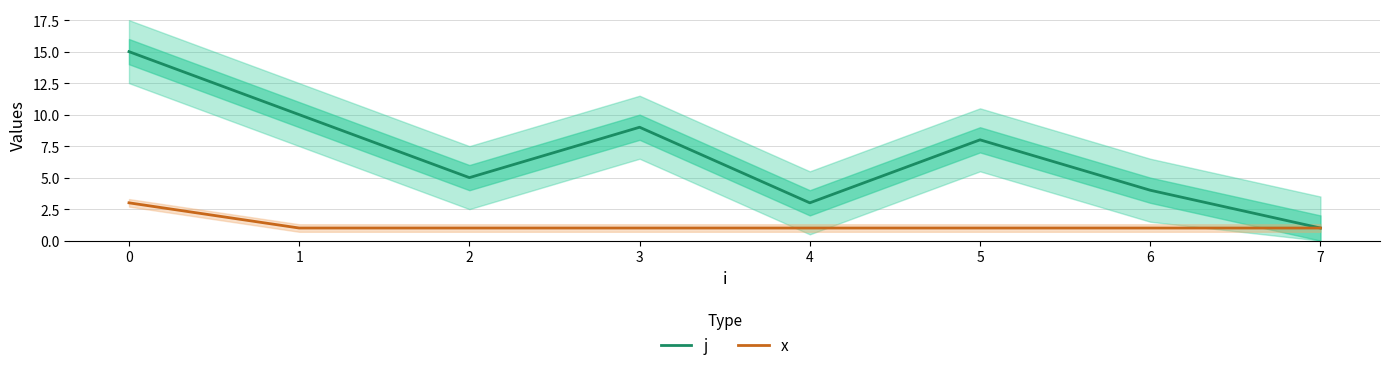

Which label corresponds to the smallest value in the chart?

7